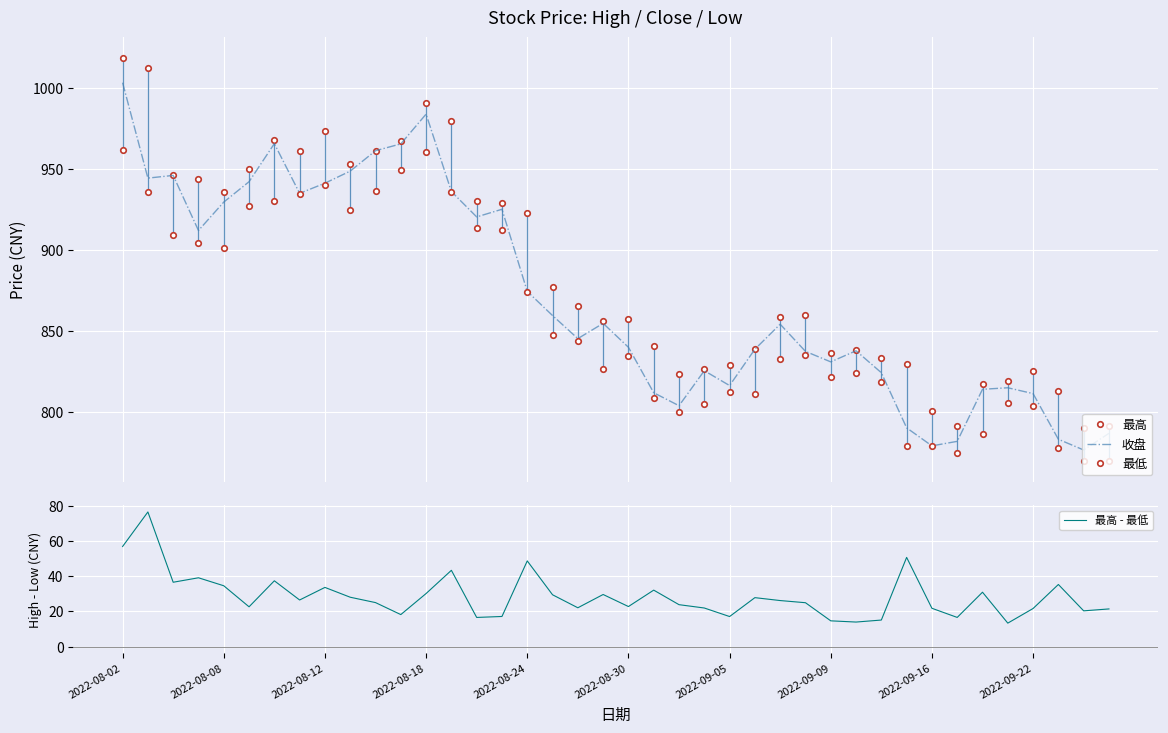

Between 21 and 26, which is larger?

26